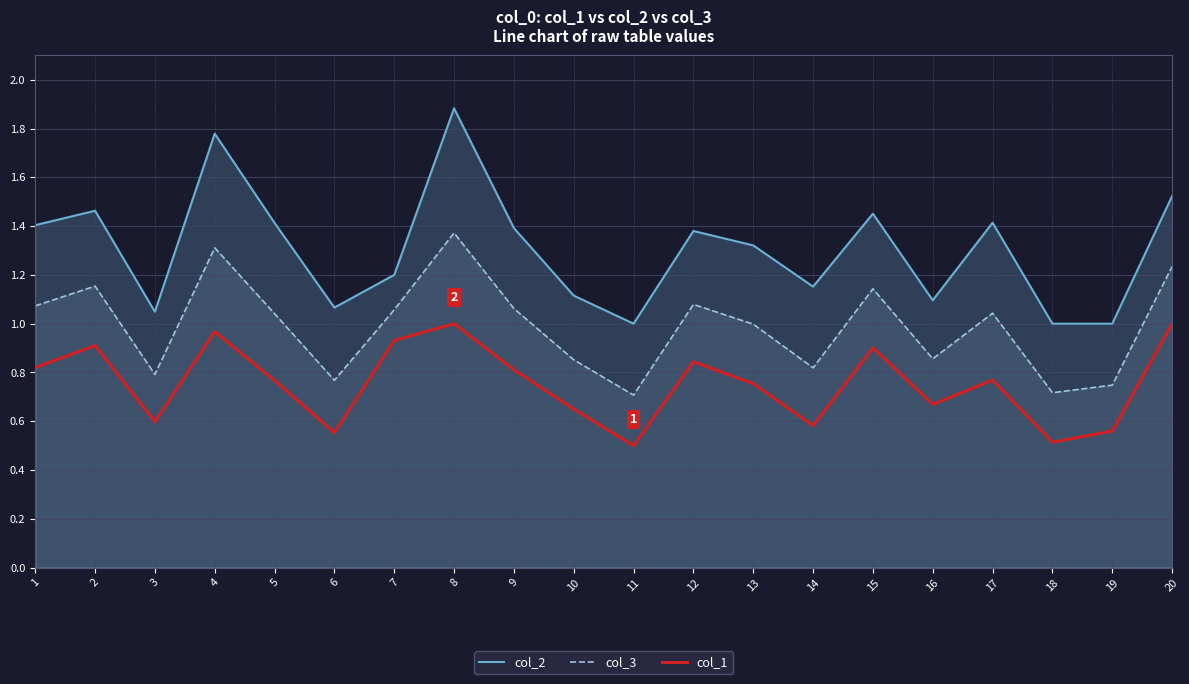

Which series has the largest total across all categories?

col_2